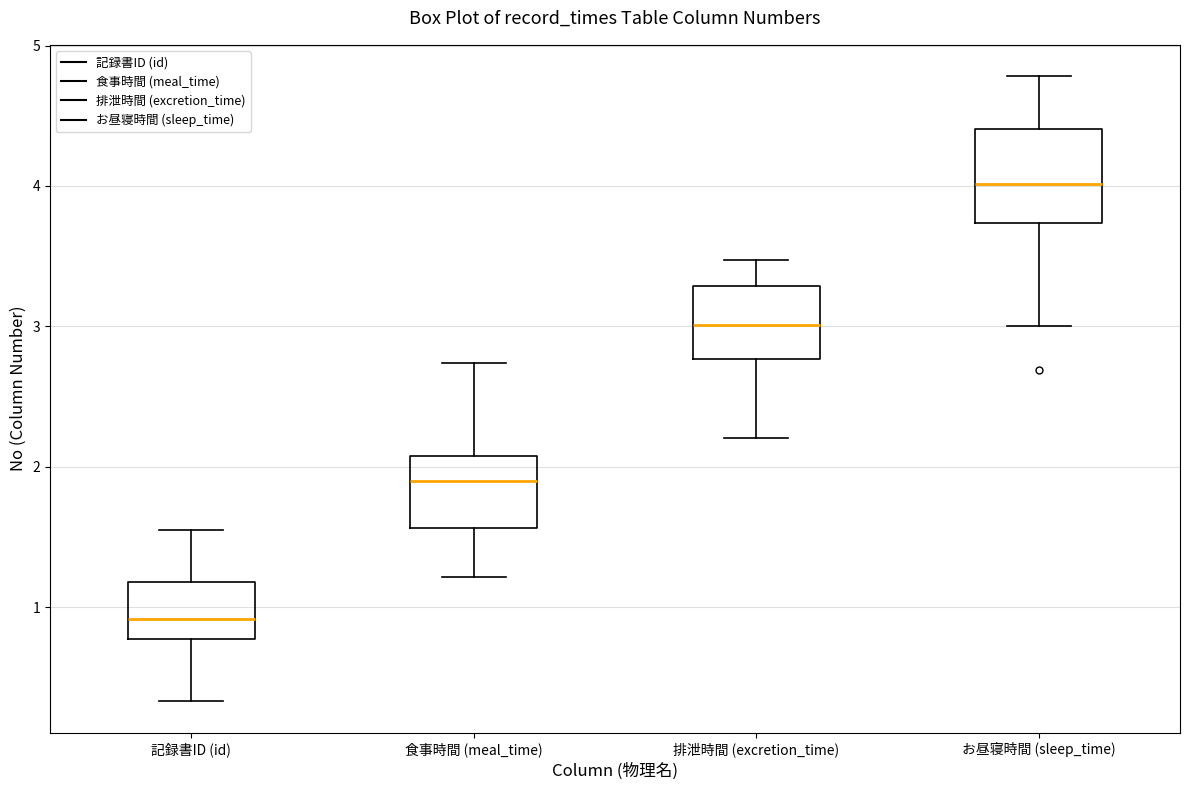

Comparing the boxes themselves (not the whiskers), which one is the tallest?

お昼寝時間 (sleep_time)